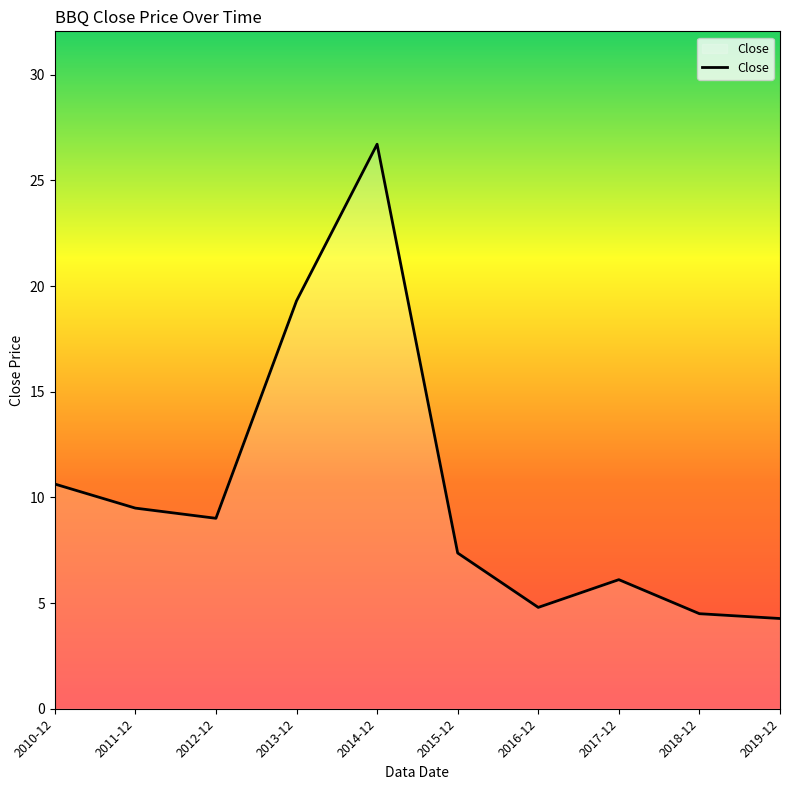

Which category has the highest value across all series?

2014-12